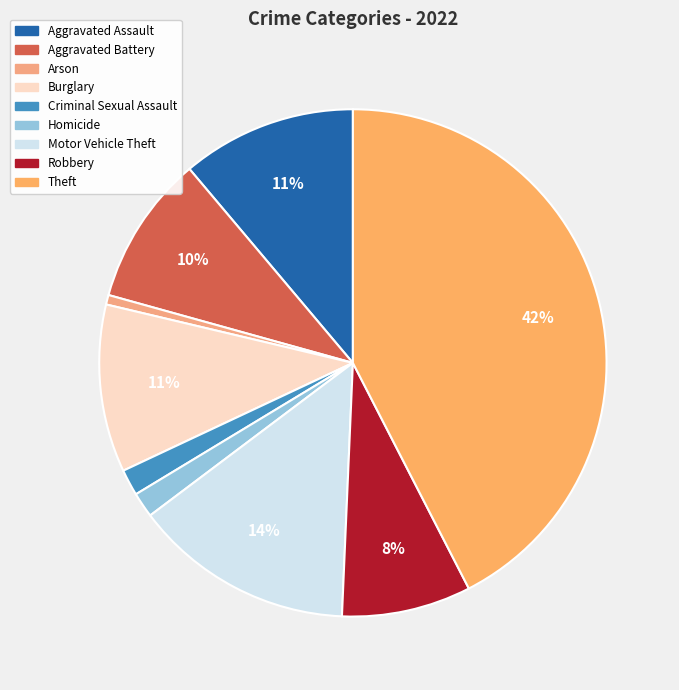

How much of the chart is everything except Homicide?

98.4%